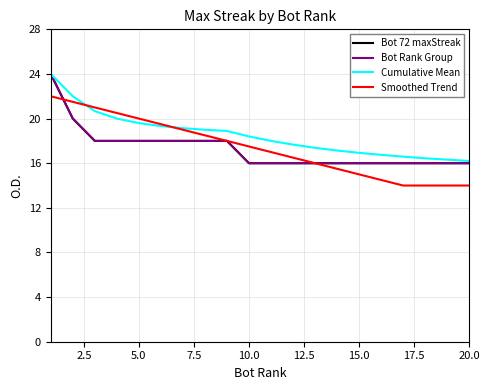

Does the chart have visible grid lines?

Yes